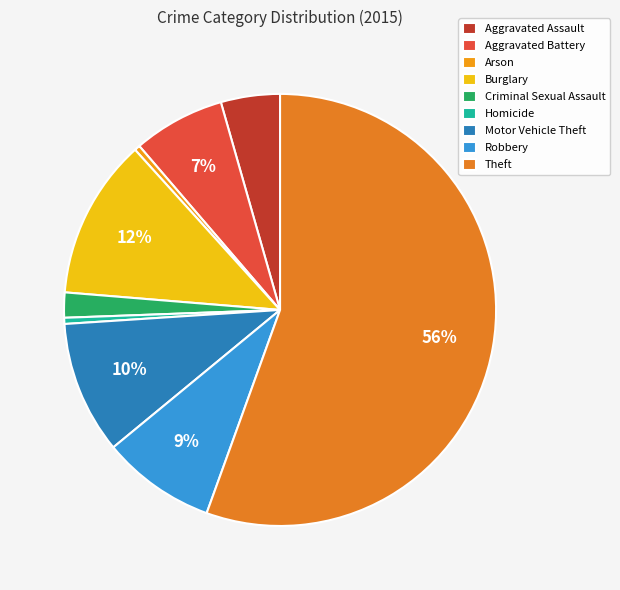

Rank the categories by value from lowest to highest.

Arson, Homicide, Criminal Sexual Assault, Aggravated Assault, Aggravated Battery, Robbery, Motor Vehicle Theft, Burglary, Theft